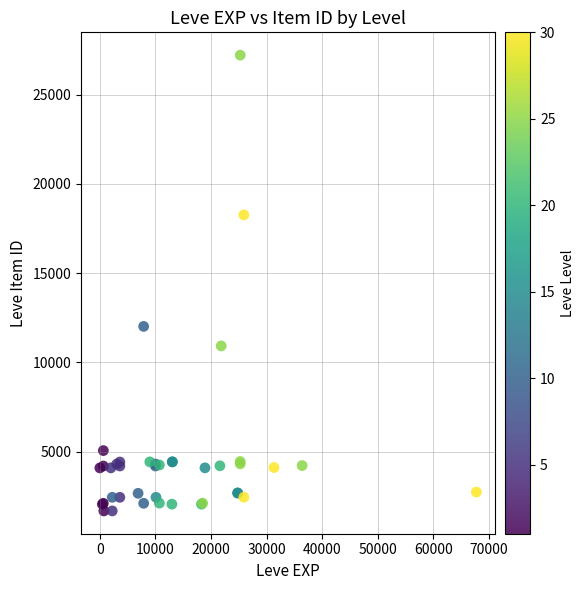

What Y value in the scatter plot is closest to 14448?

12018